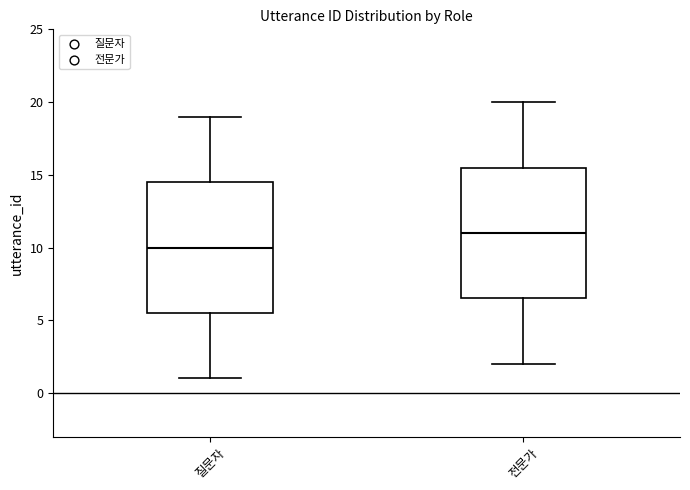

Reading left to right, read every box against the y-axis: the position of its median line, the range the box covers, and the ends of its whiskers. The values are not printed on the chart, so give them approximately, as read against the axis.

질문자: median 10.0, box 5.5 to 14.5, whiskers 1.0 to 19.0
전문가: median 11.0, box 6.5 to 15.5, whiskers 2.0 to 20.0